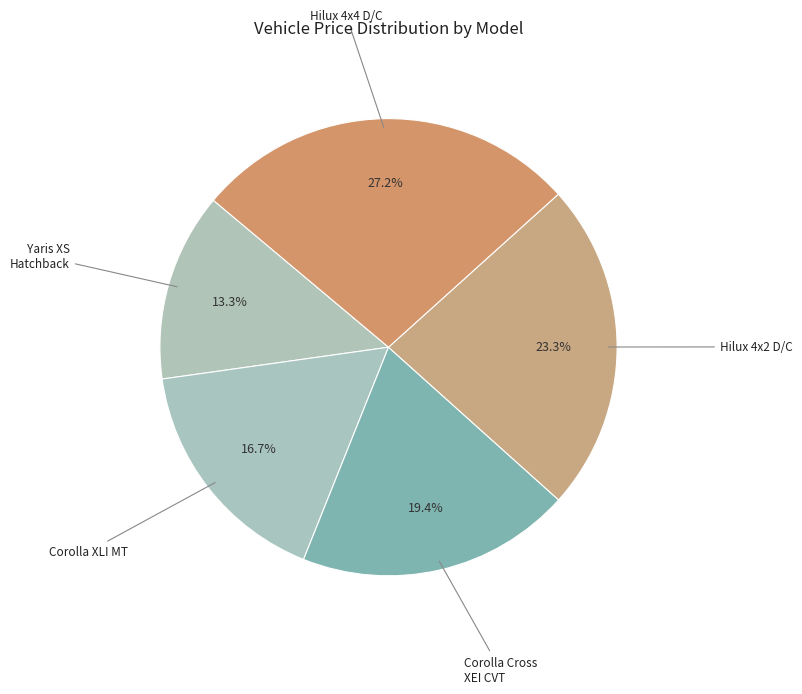

Rank the categories by value from lowest to highest.

Yaris XS Hatchback, Corolla XLI MT, Corolla Cross XEI CVT, Hilux 4x2 D/C, Hilux 4x4 D/C